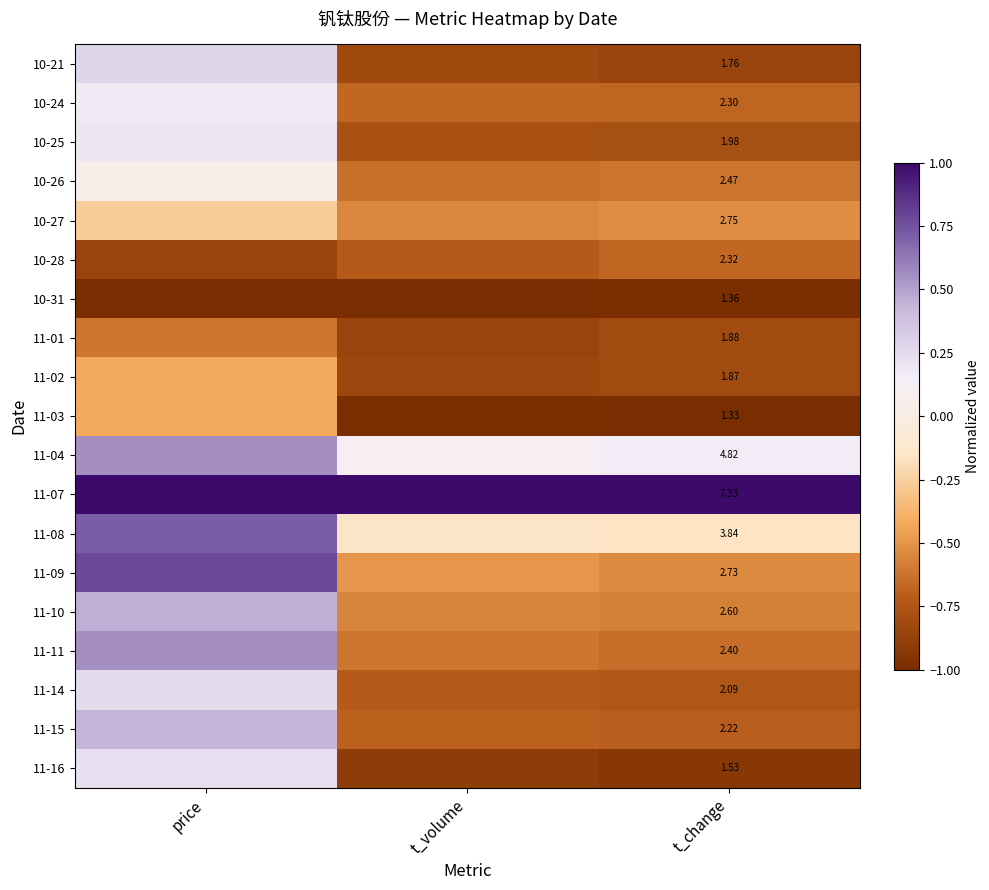

Read the 11-04 value at t_change.

0.2